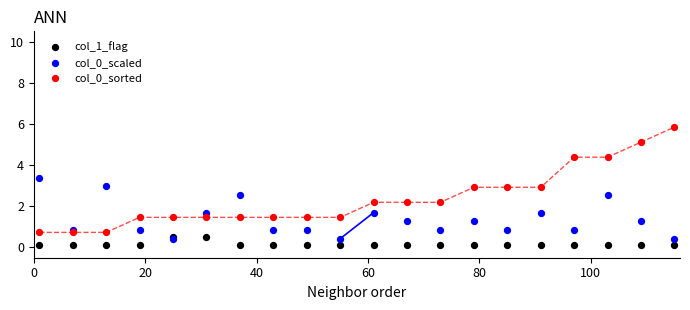

What are all the series names shown in the legend?

col_1_flag, col_0_scaled, col_0_sorted